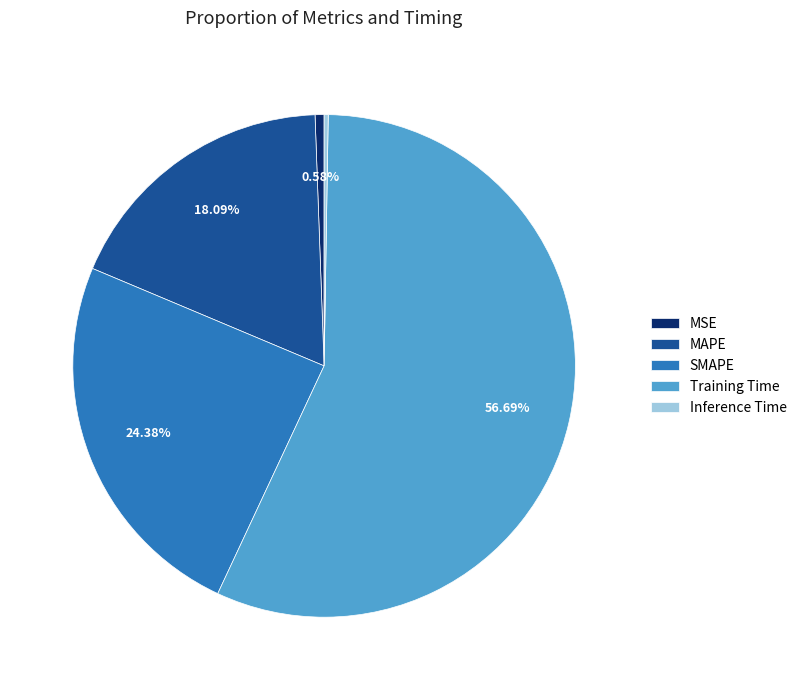

Which category has the biggest portion of the pie?

Training Time